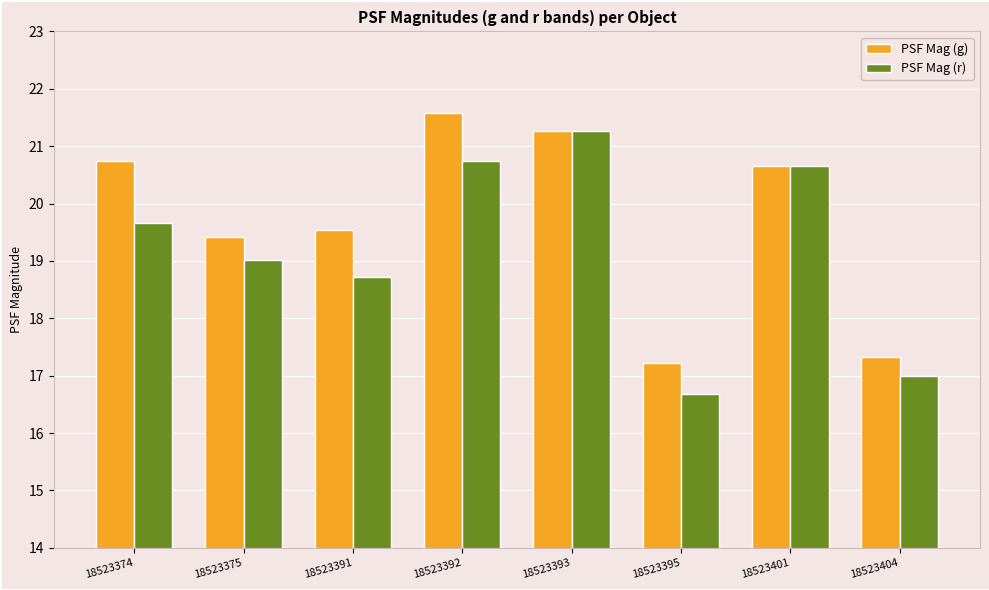

What is the sum of all PSF Mag (r) values?

153.7